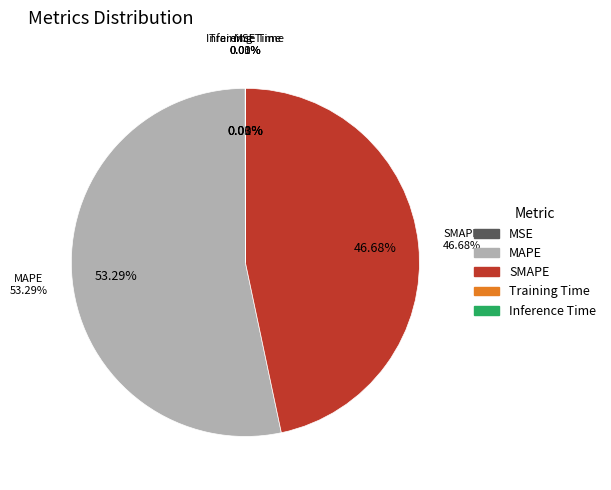

Which category has the biggest portion of the pie?

MAPE